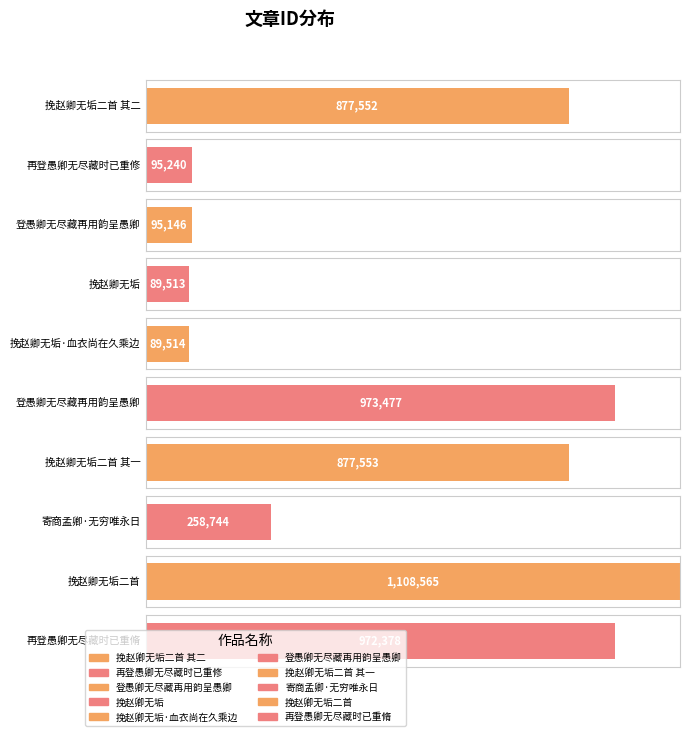

What is the difference between the maximum and minimum values?

1019052